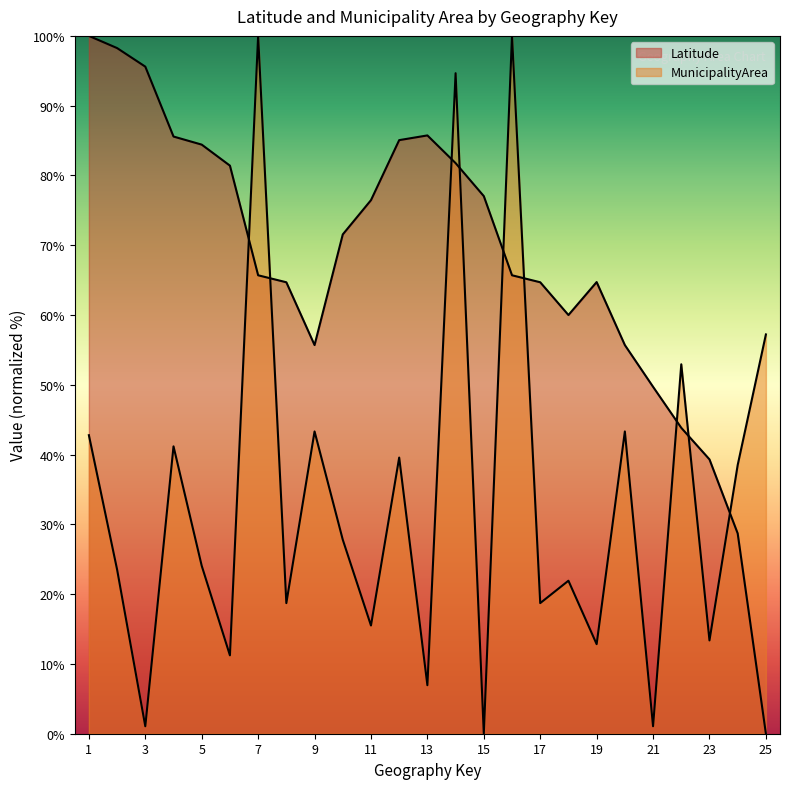

After their last crossing, which series has the higher values: Latitude or MunicipalityArea?

MunicipalityArea